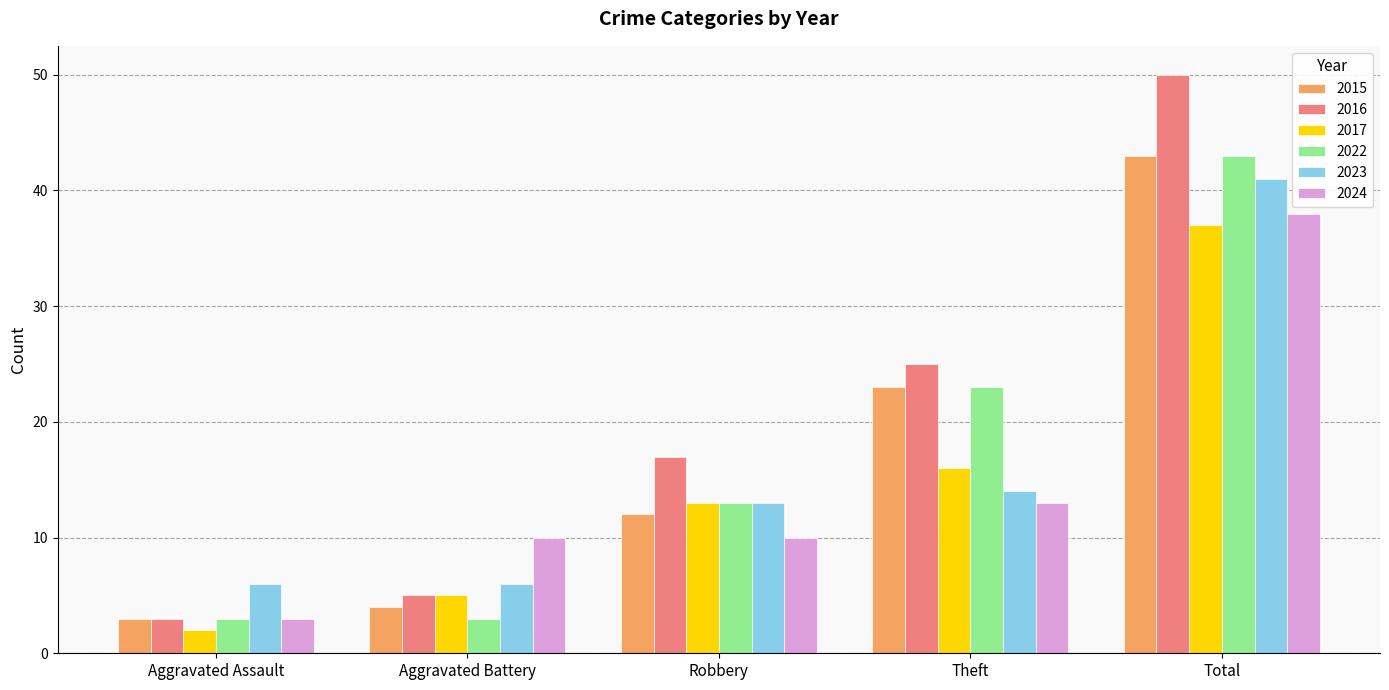

Which series has the largest total across all categories?

2016